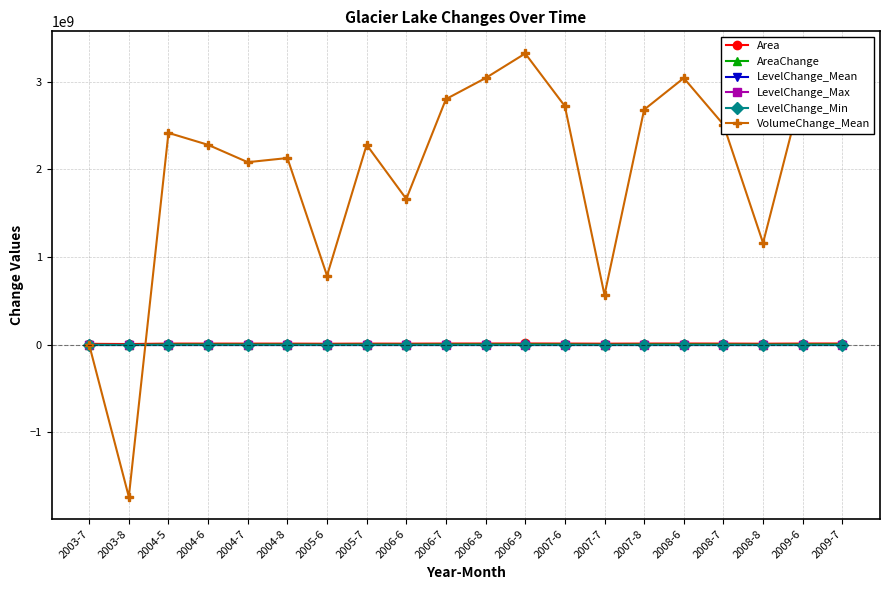

Where does the VolumeChange_Mean series first go above 2414979031?

2004-5